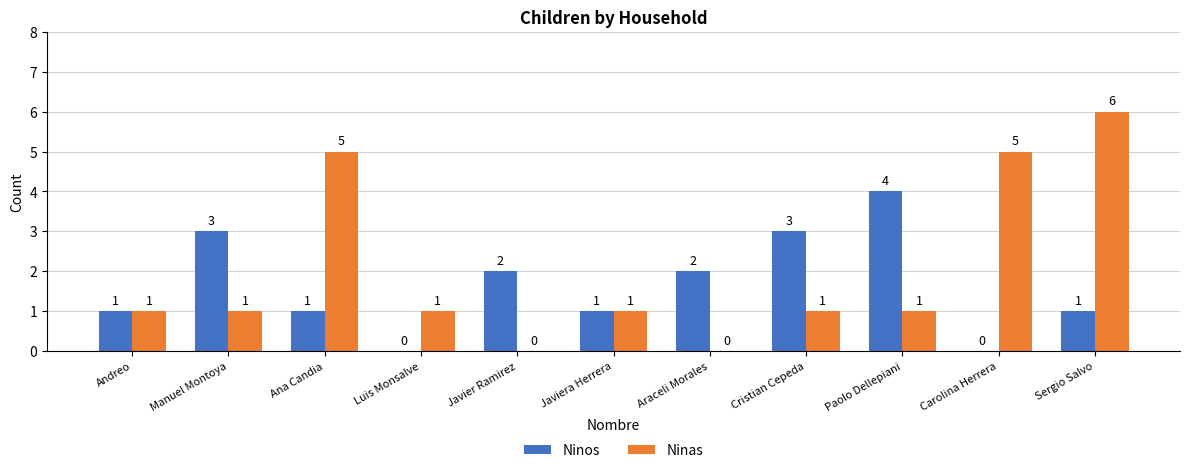

What is the difference between the Ninas values at Carolina Herrera and Cristian Cepeda?

4